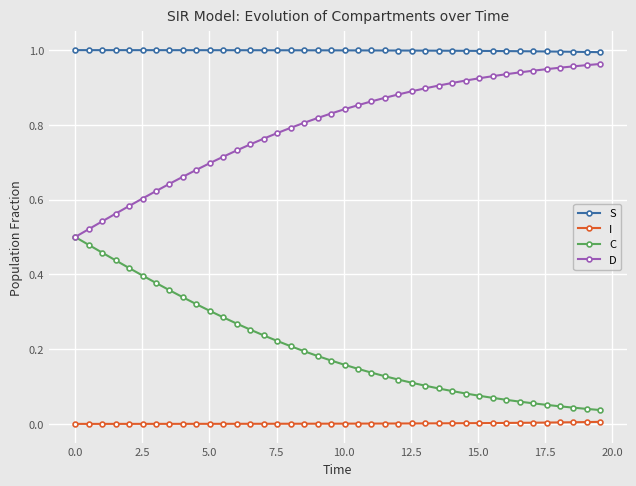

Rank the series by their average value, from highest to lowest.

S, D, C, I